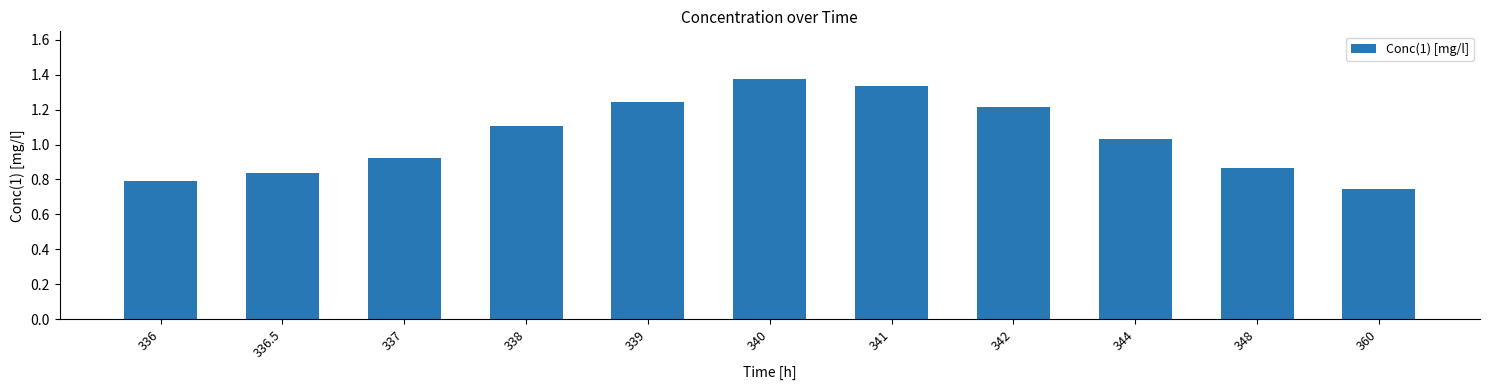

At which category does the chart reach its minimum across all series?

360